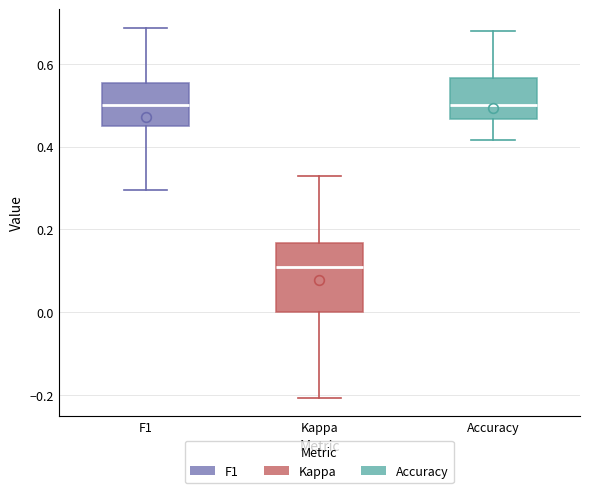

Reading left to right, read every box against the y-axis: the position of its median line, the range the box covers, and the ends of its whiskers. The values are not printed on the chart, so give them approximately, as read against the axis.

F1: median 0.50, box 0.44 to 0.56, whiskers 0.30 to 0.68
Kappa: median 0.10, box 0.00 to 0.16, whiskers -0.20 to 0.32
Accuracy: median 0.50, box 0.46 to 0.56, whiskers 0.42 to 0.68